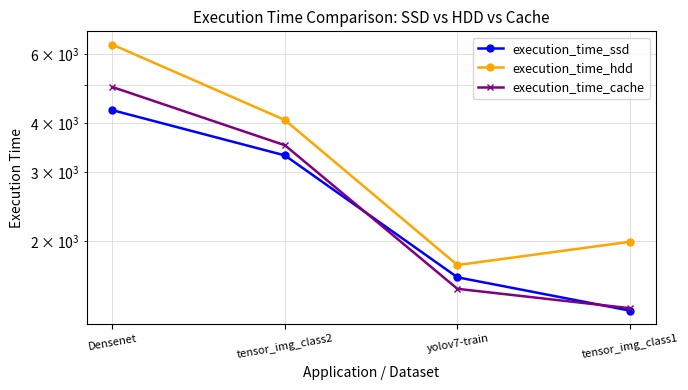

What is the difference between the highest and lowest values at tensor_img_class2?

767